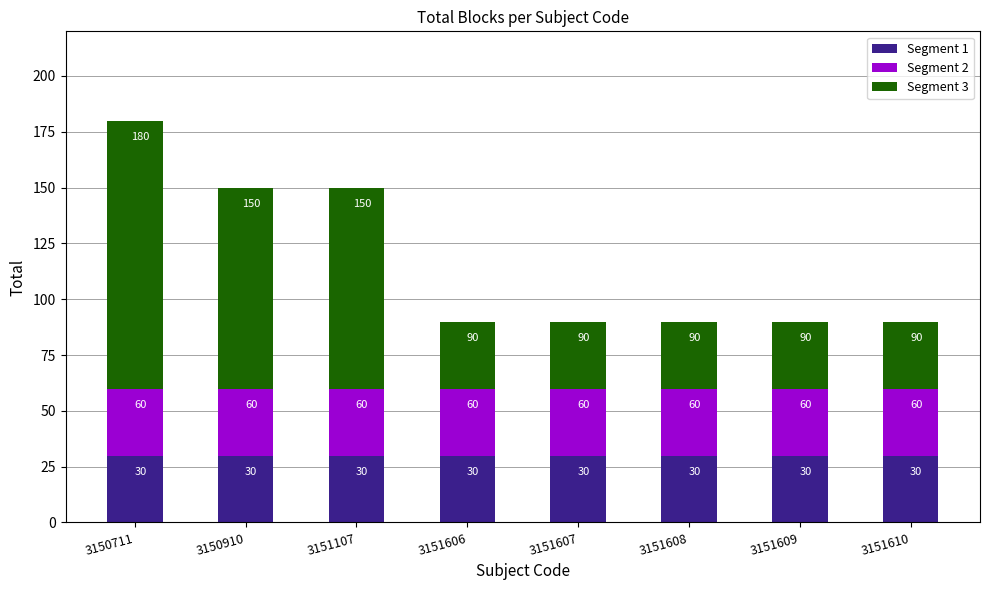

At which category is the sum across all series the highest?

3150711